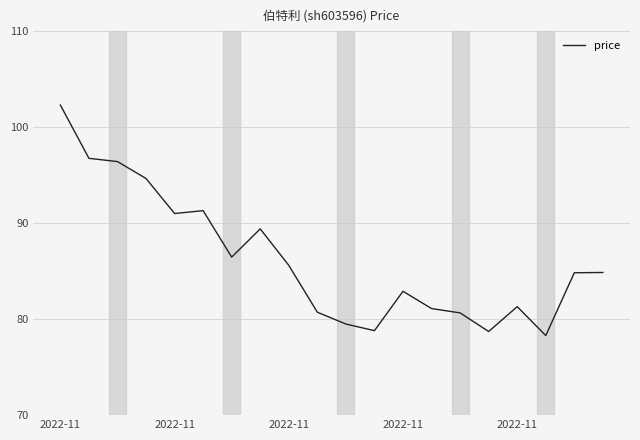

What is the smallest value displayed?

78.3